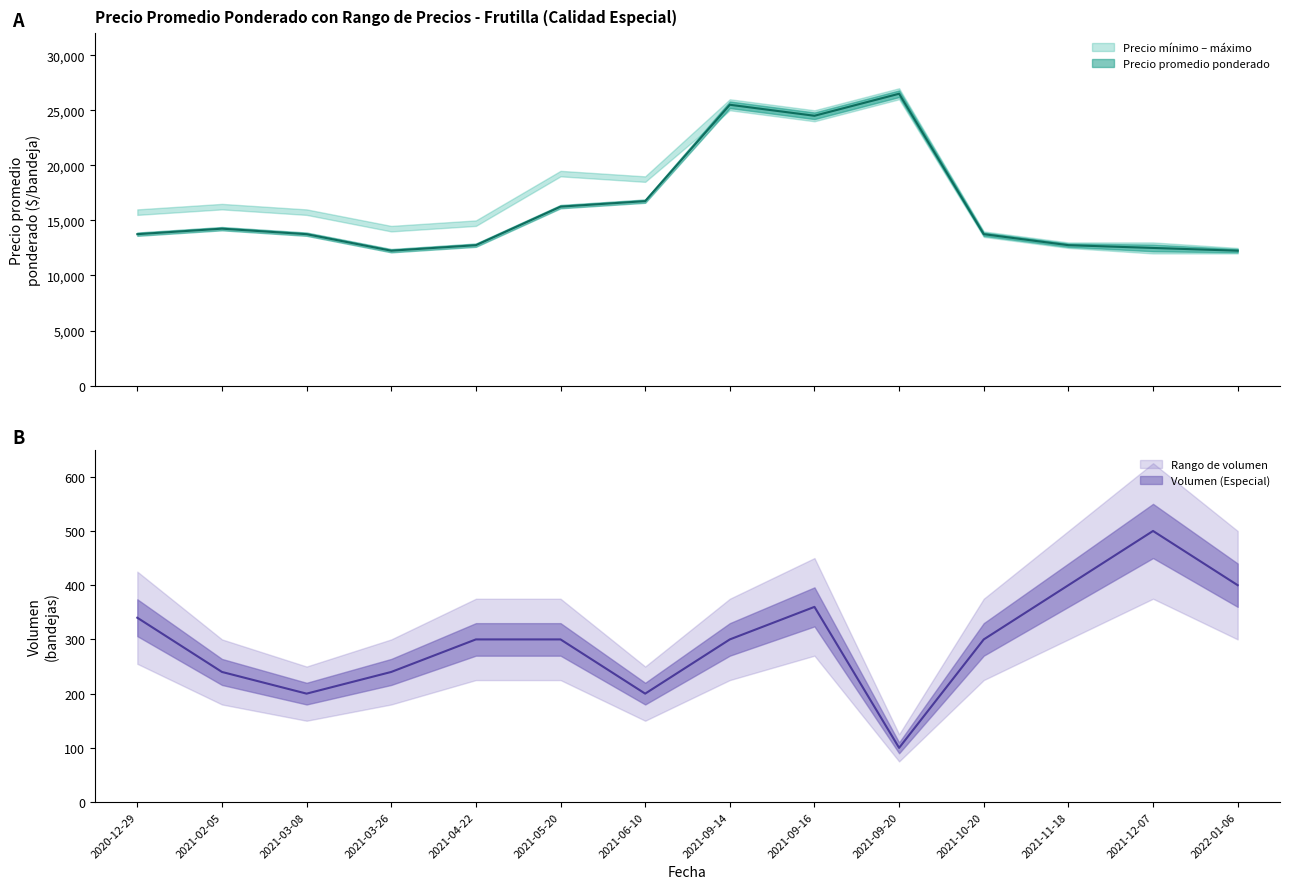

Does the chart display data point markers on the line(s)?

No